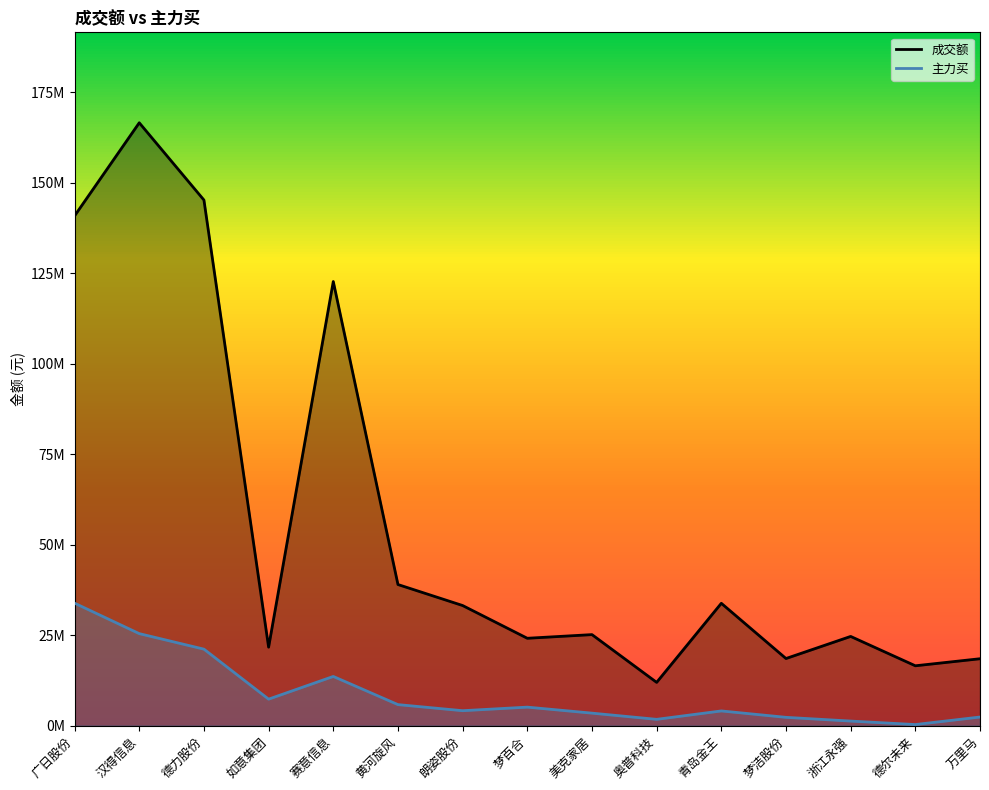

Reading left to right, what are all the values shown in this chart?

成交额: 140841601	166549411	145206718	21701296	122702565	39002072	33202742	24157807	25168986	11974964	33820412	18564759	24667191	16558887	18505082
主力买: 33853061	25441576	21152504	7342745	13614828	5833953	4152384	5137817	3478878	1764374	4085334	2318159	1286836	324889	2404607